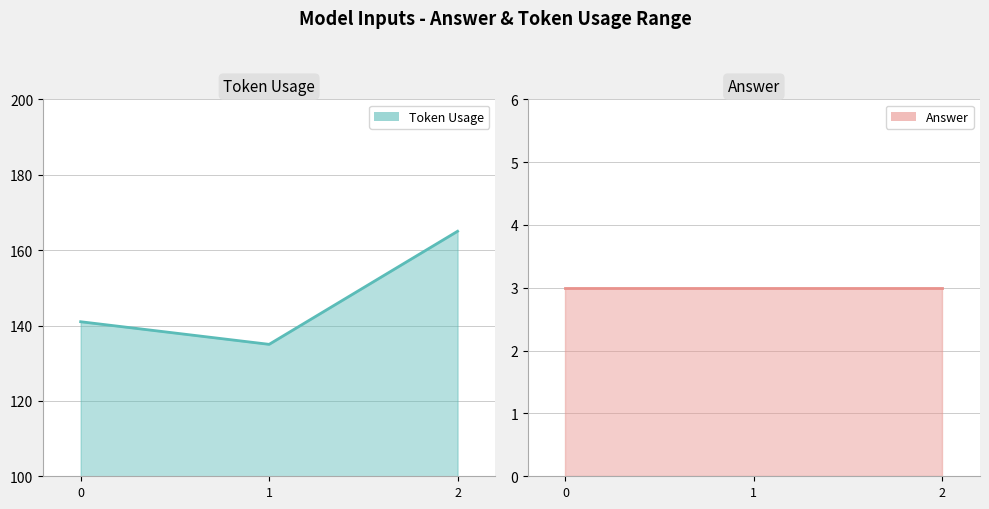

True or false: the data shows 135 at 1.

True